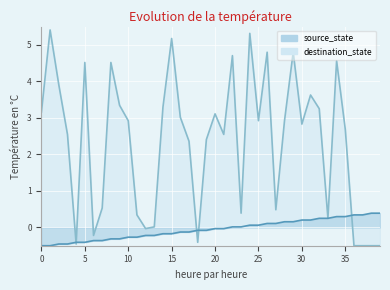

What is the value of the destination_state point at the 10th from the left?

3.3